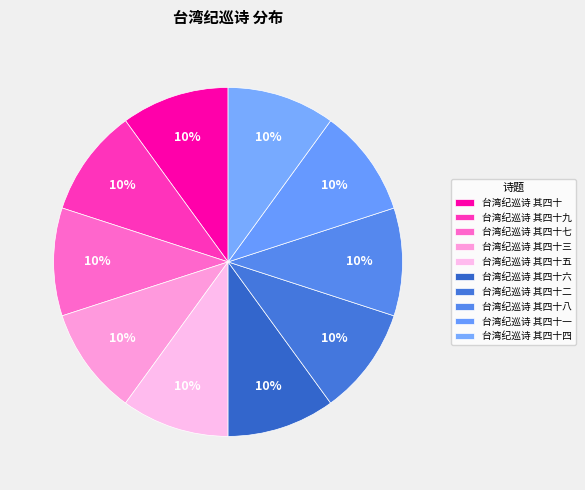

Combined, do 台湾纪巡诗 其四十四 and 台湾纪巡诗 其四十一 account for over 50%?

No